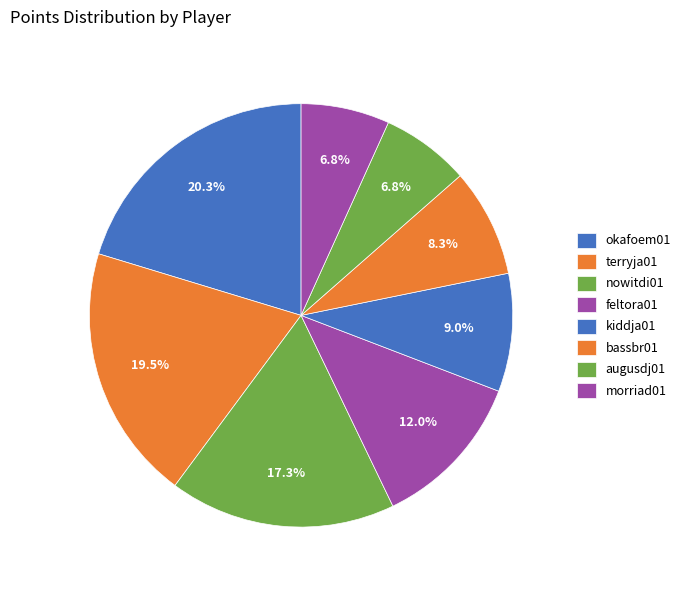

Which category has the biggest portion of the pie?

okafoem01